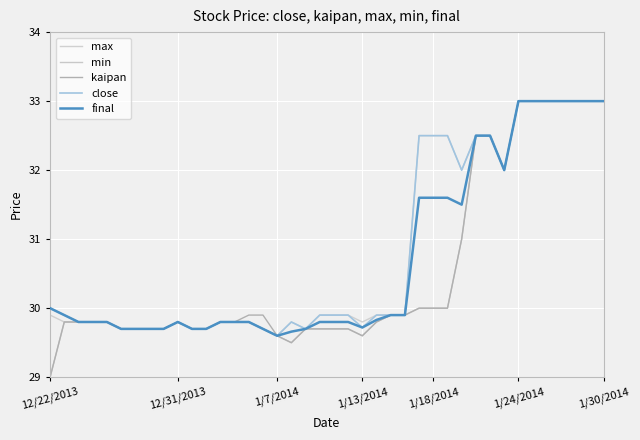

What is the label of the 4th point from the left?

1/13/2014